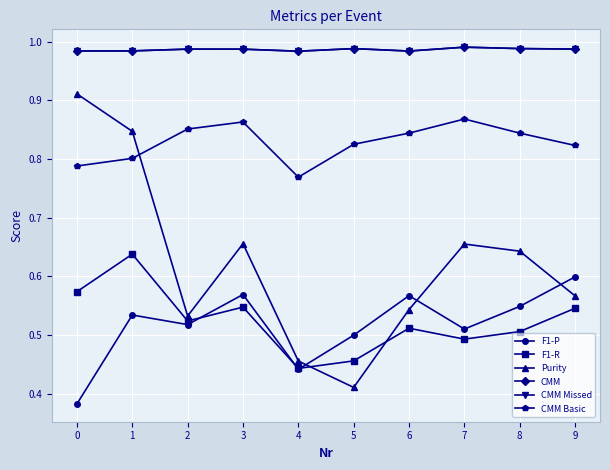

Where is Purity nearest to the value 0?

5